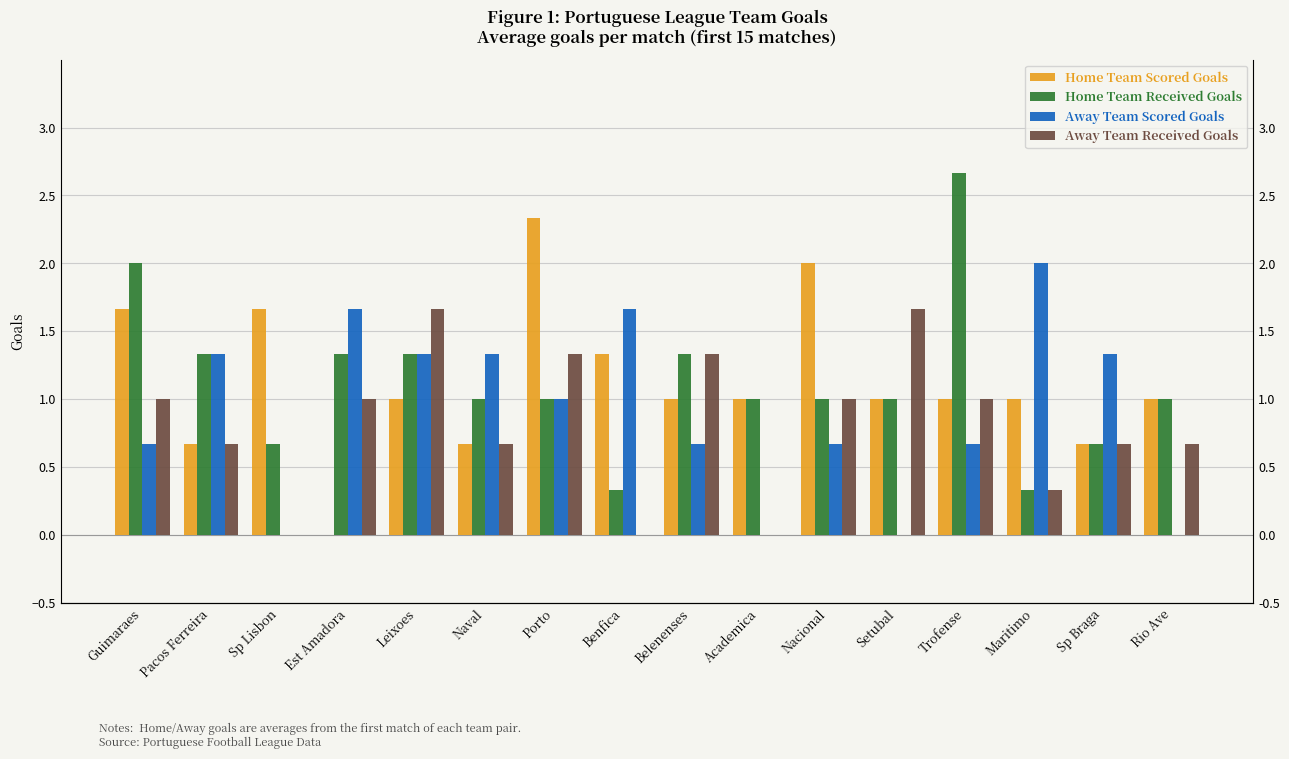

What is the value of the Away Team Scored Goals bar at the 8th from the left?

1.7